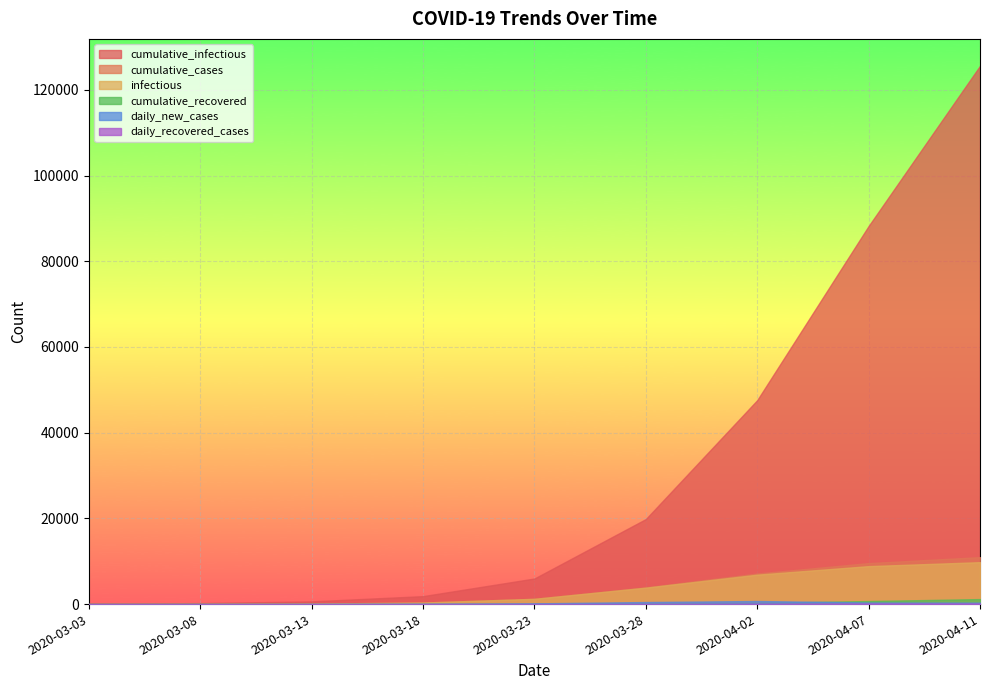

At which category is the sum across all series the highest?

2020-04-11